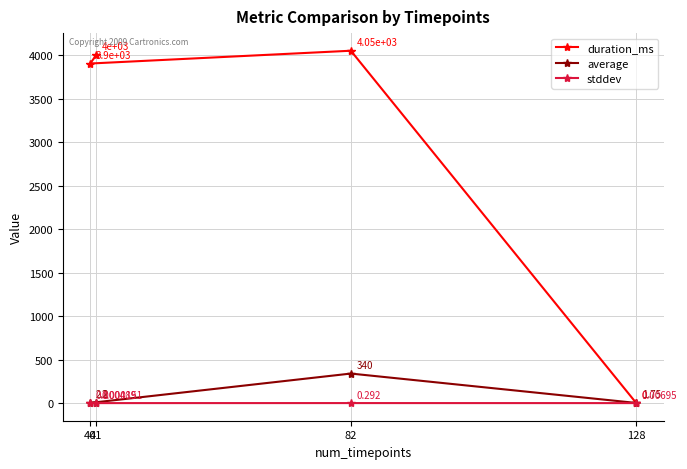

Is it true that stddev equals 0.0 at 40?

False